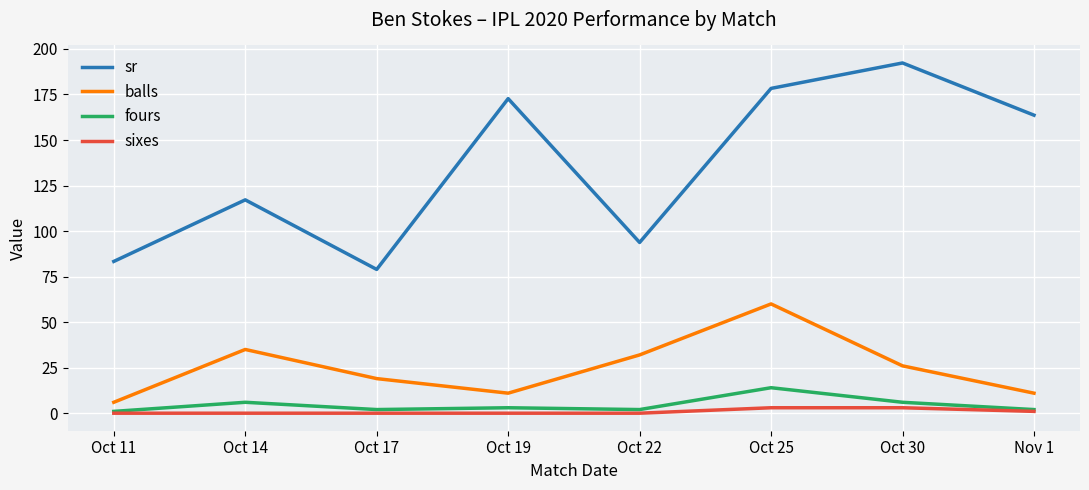

Which series has the largest total across all categories?

sr